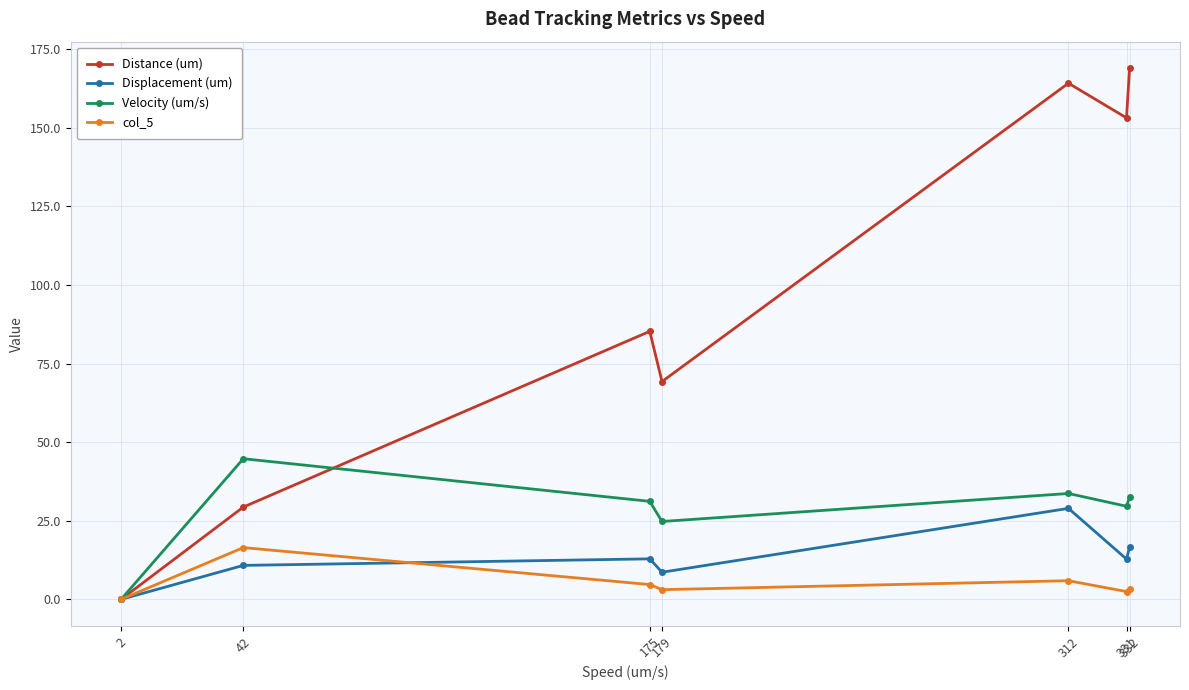

Is the value of Velocity (um/s) at 332 greater than the value of col_5 at 331?

Yes